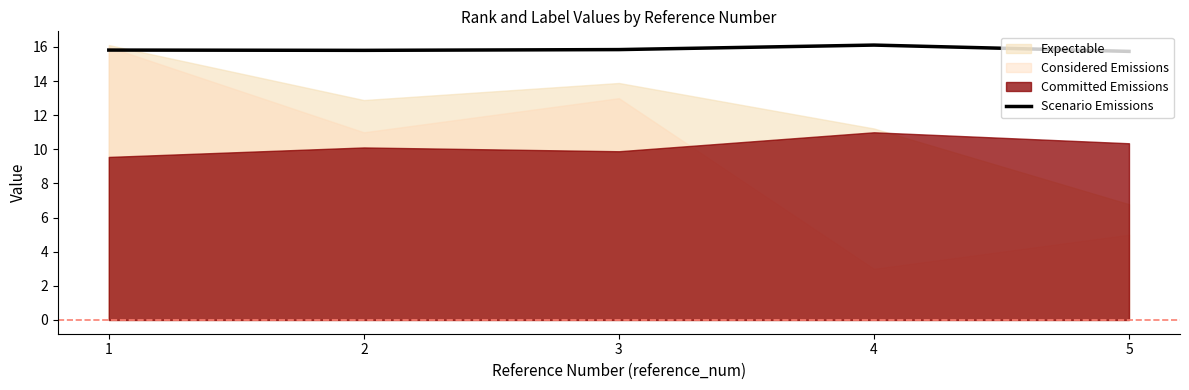

List the labels in order of value, largest first.

4, 3, 1, 2, 5